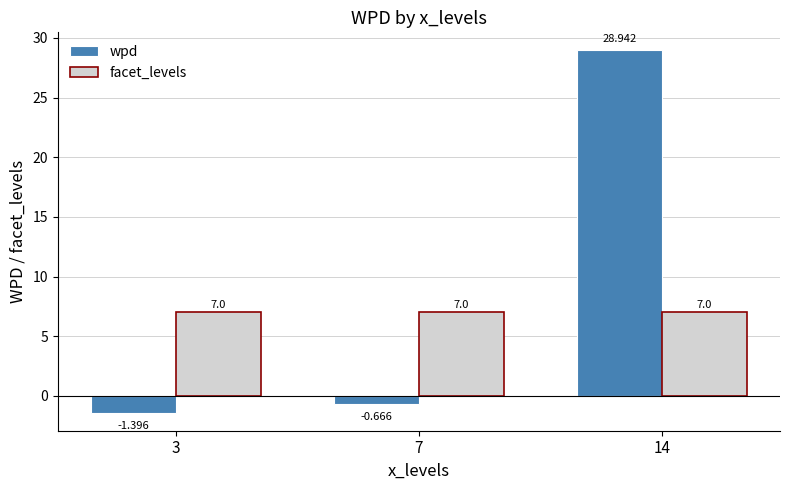

What are all the series names shown in the legend?

wpd, facet_levels